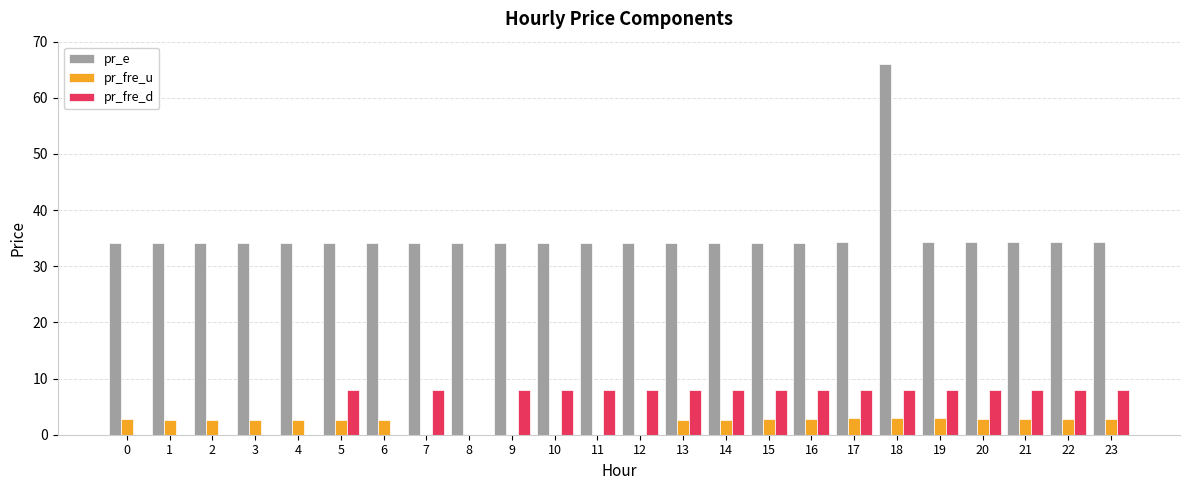

What are all the series names shown in the legend?

pr_e, pr_fre_u, pr_fre_d